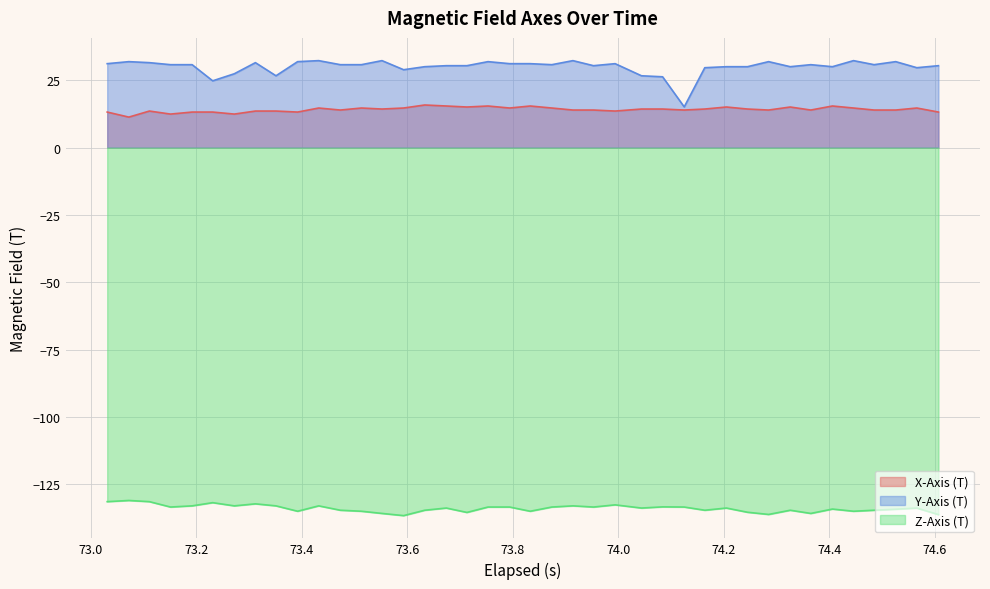

True or false: Z-Axis (T) and Y-Axis (T) cross at least once.

False